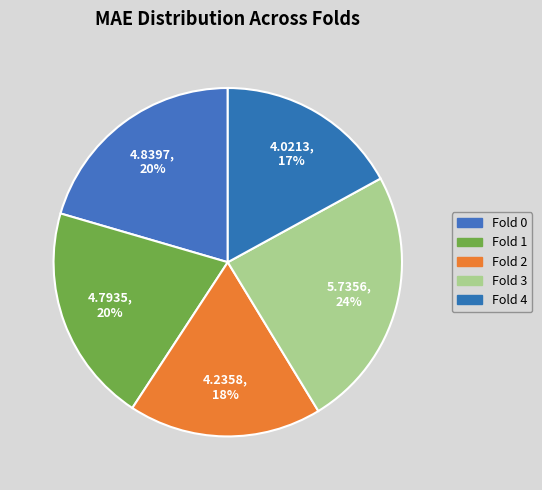

Rank the categories by value from lowest to highest.

Fold 4, Fold 2, Fold 1, Fold 0, Fold 3